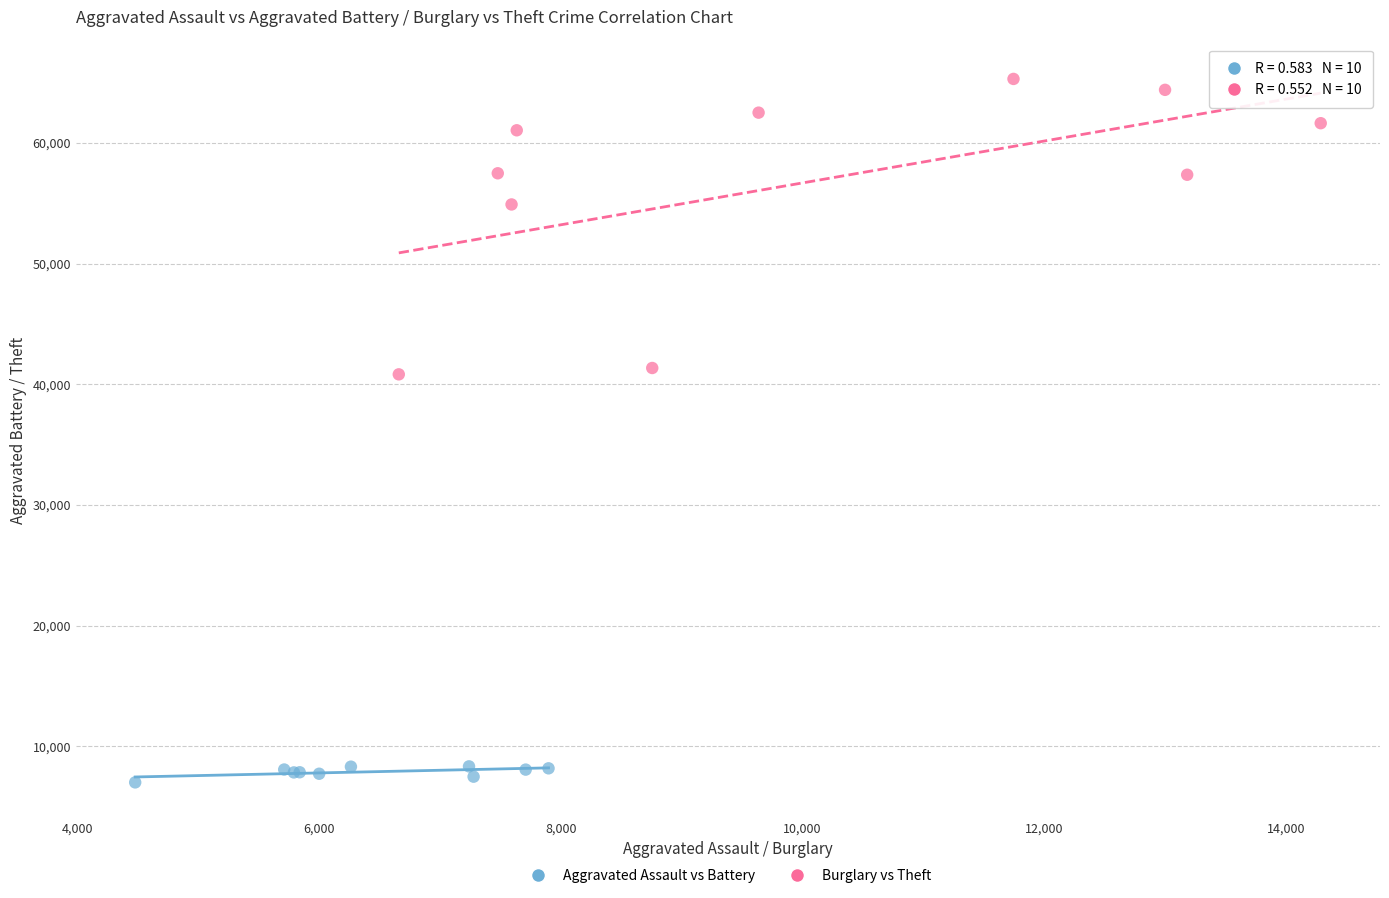

What are all the series names shown in the legend?

Aggravated Assault vs Battery, Burglary vs Theft